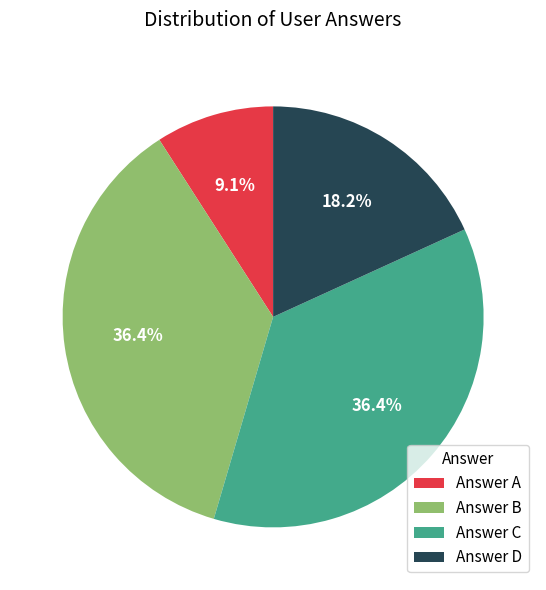

What is the ratio of the value at Answer D to the value at Answer C?

0.5